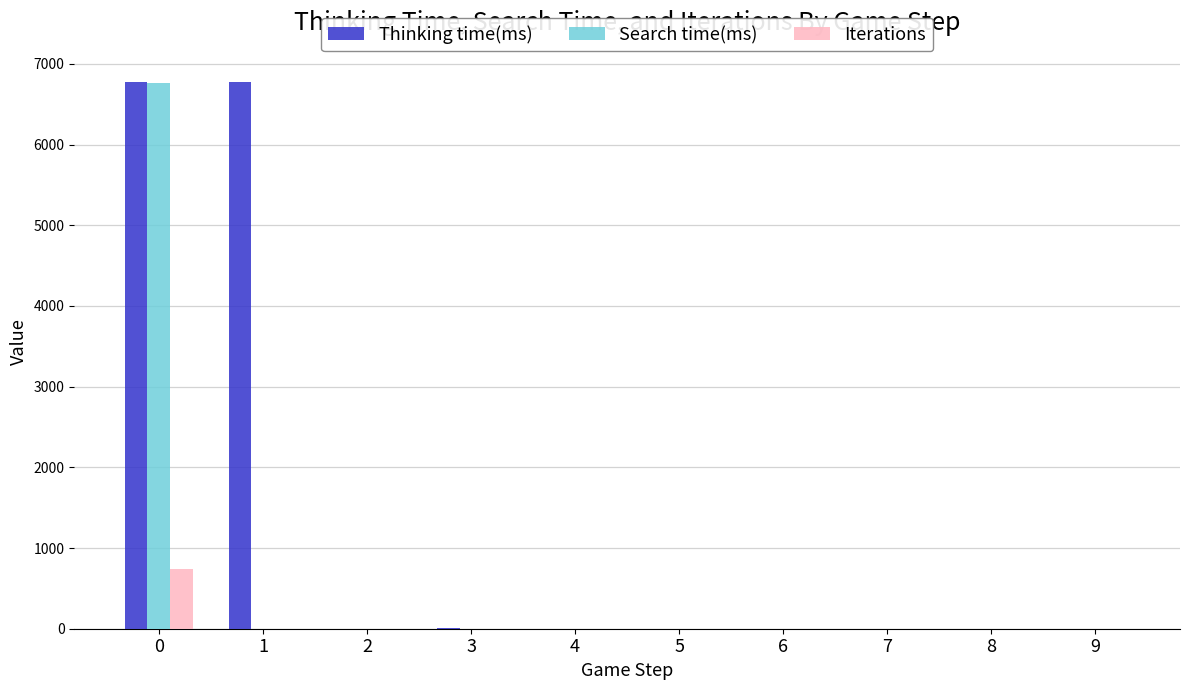

What is the sum of all Search time(ms) values?

6768